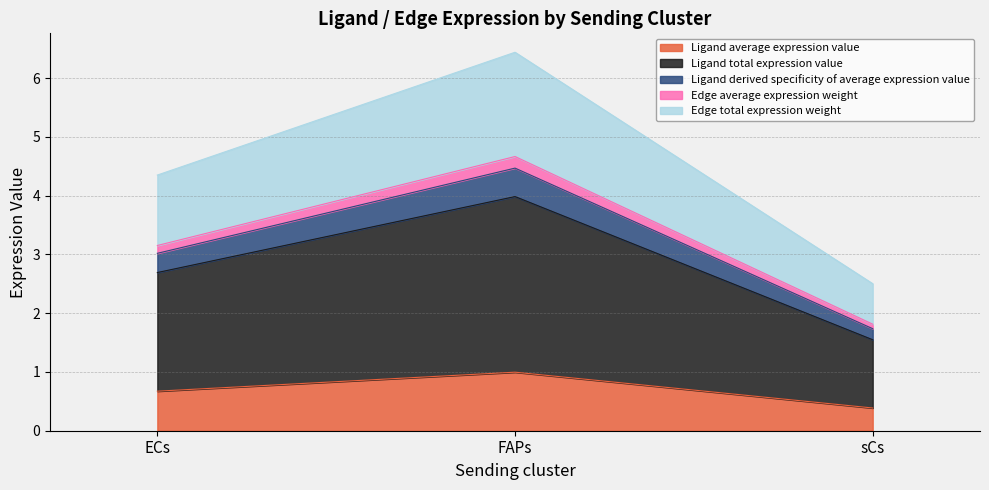

What is the label of the 1st point from the left?

ECs